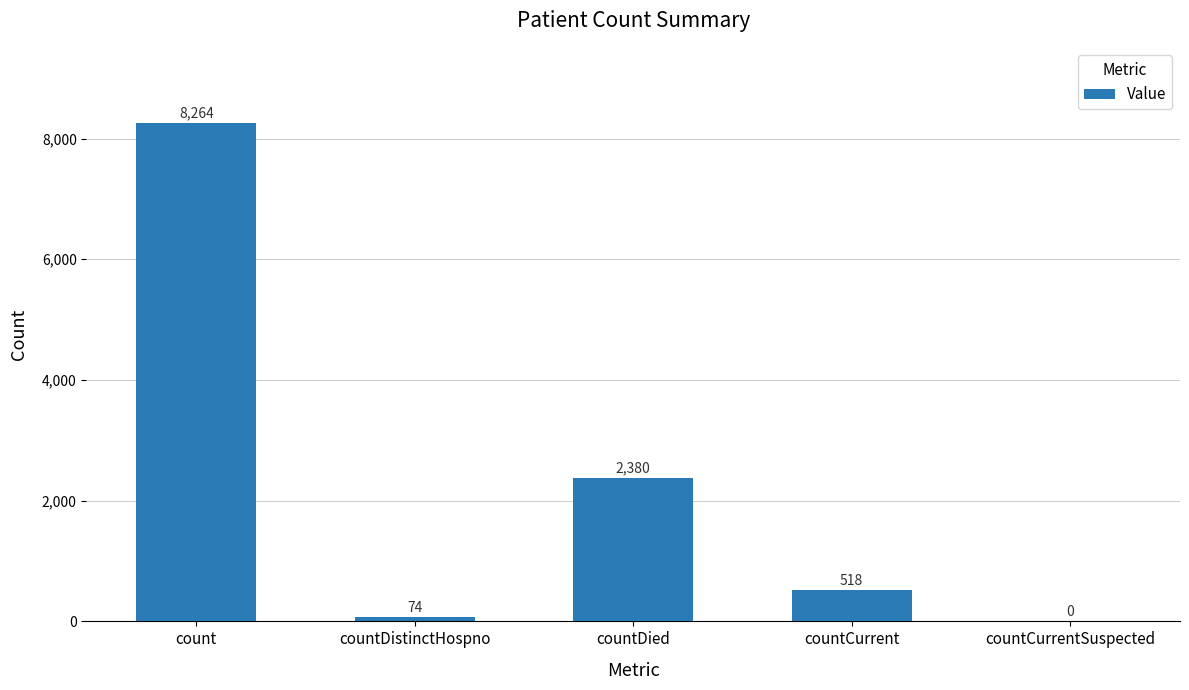

Which label corresponds to the largest value in the chart?

count